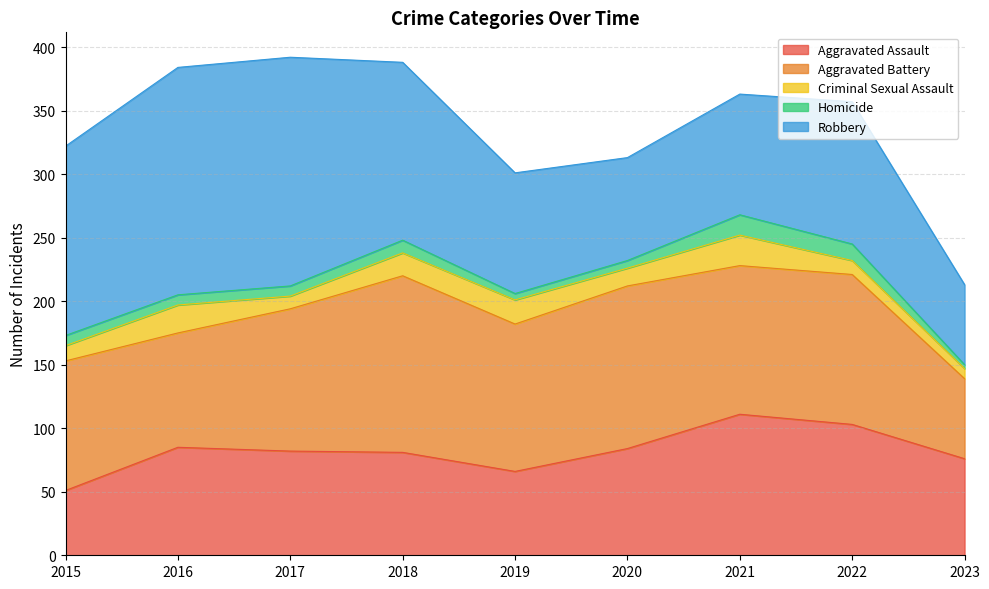

True or false: Criminal Sexual Assault and Aggravated Battery intersect in this chart.

False